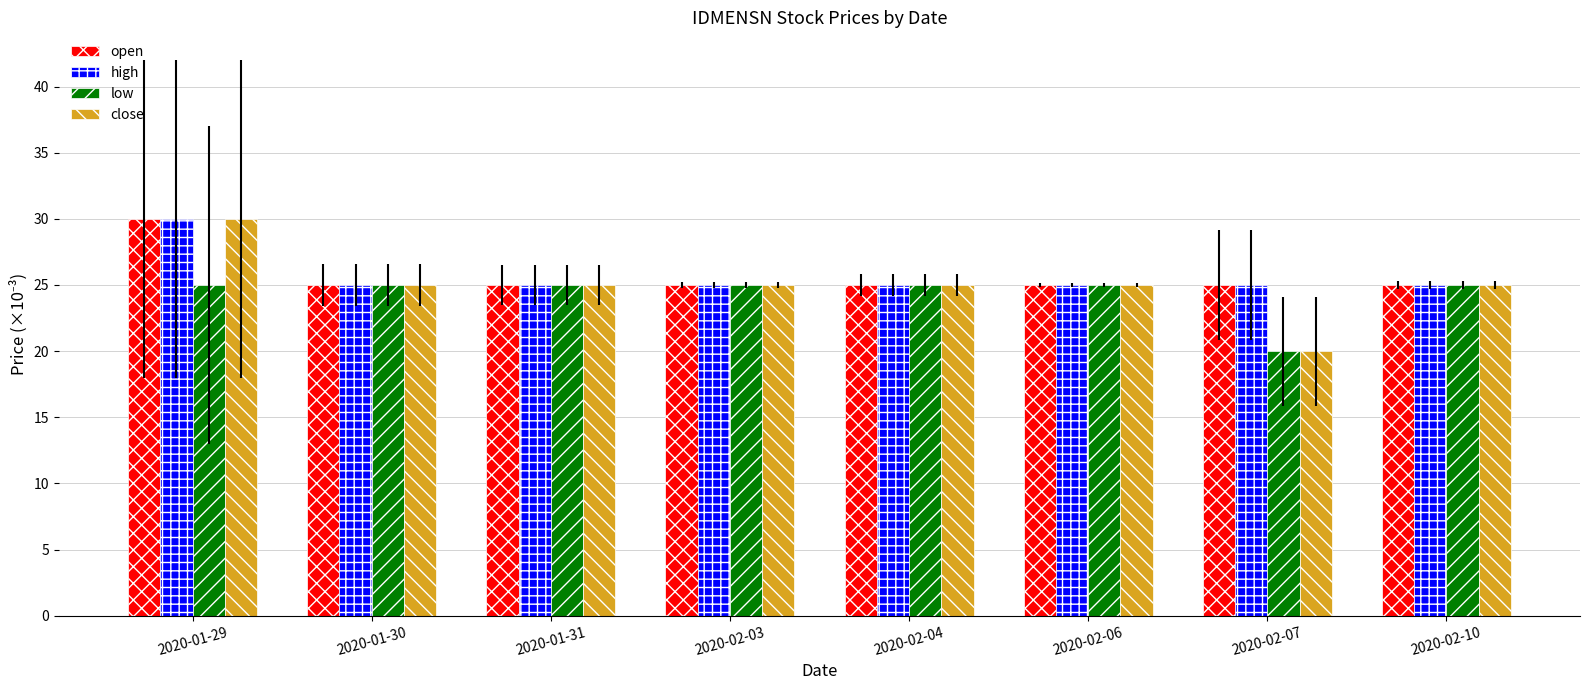

Which series has the widest spread of values?

close